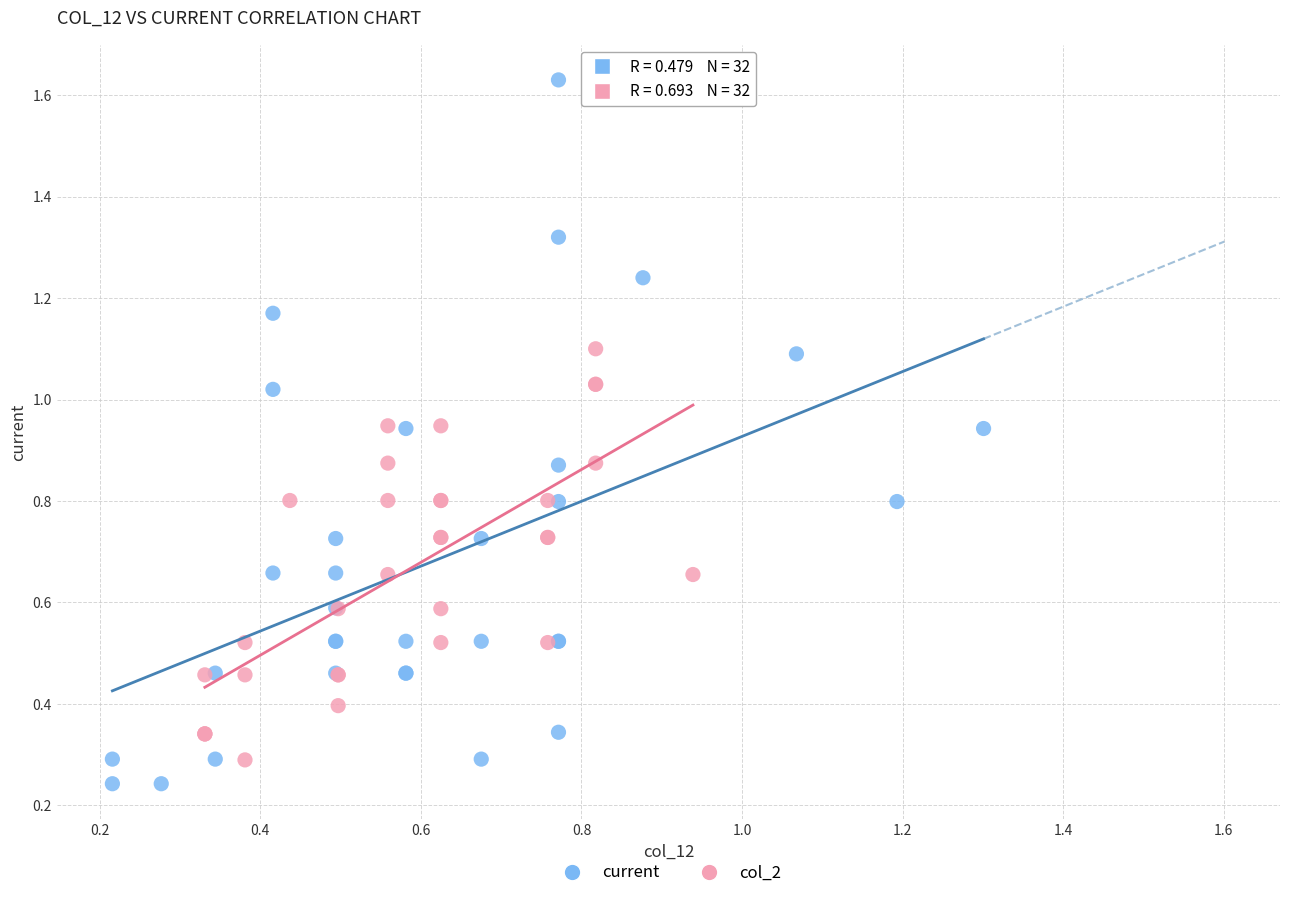

Which series has the widest spread of Y values?

current